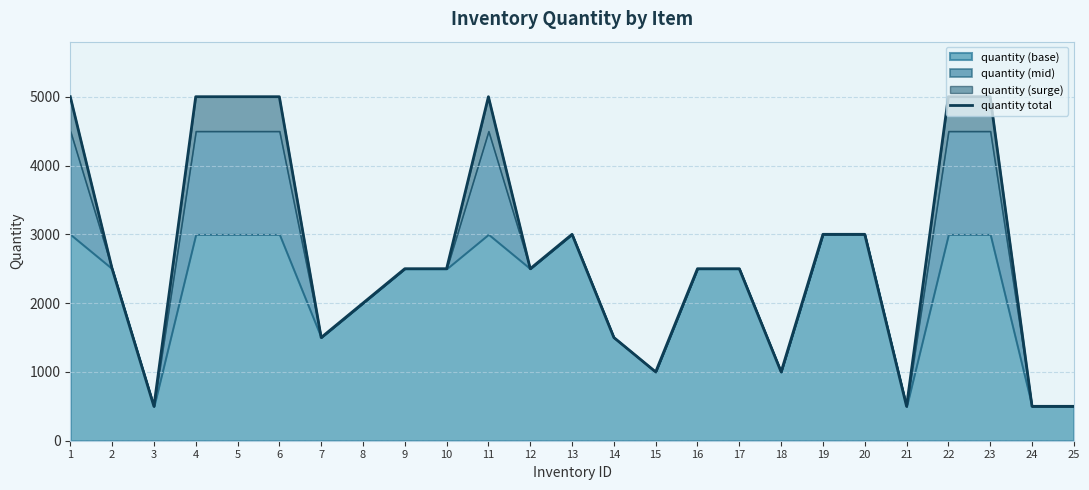

How many values are between 1500 and 5000?

19